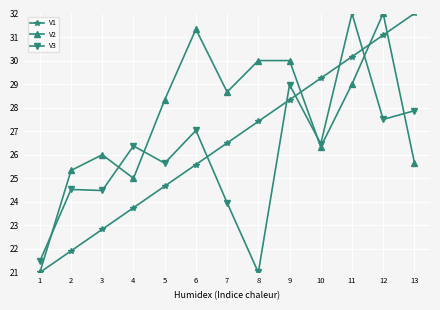

What is the total value across all series at 12?

90.6